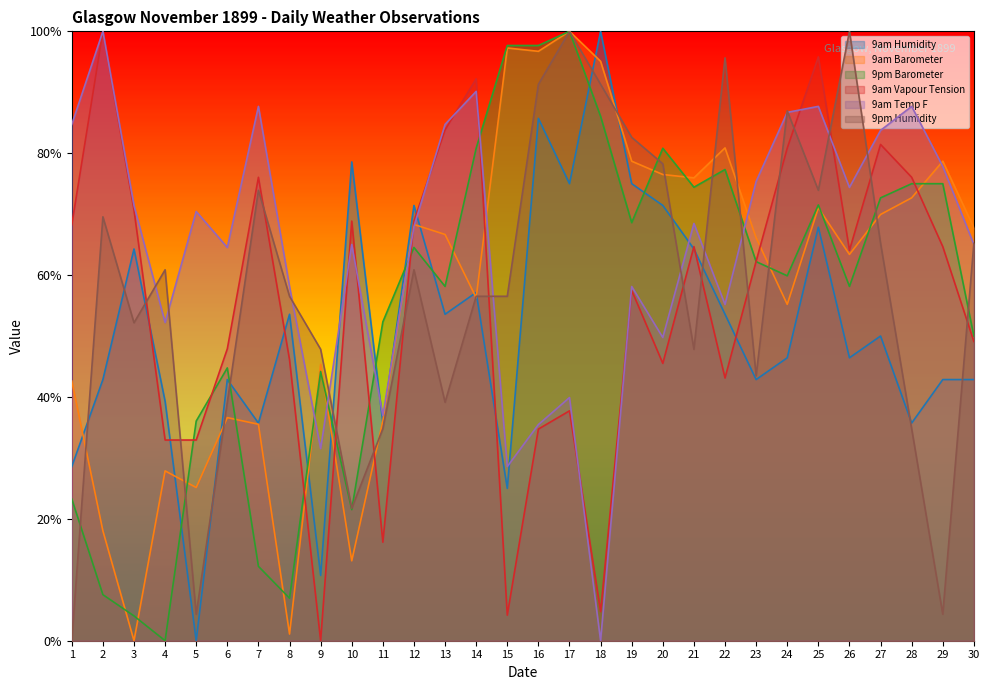

Count the number of categories in the chart.

30